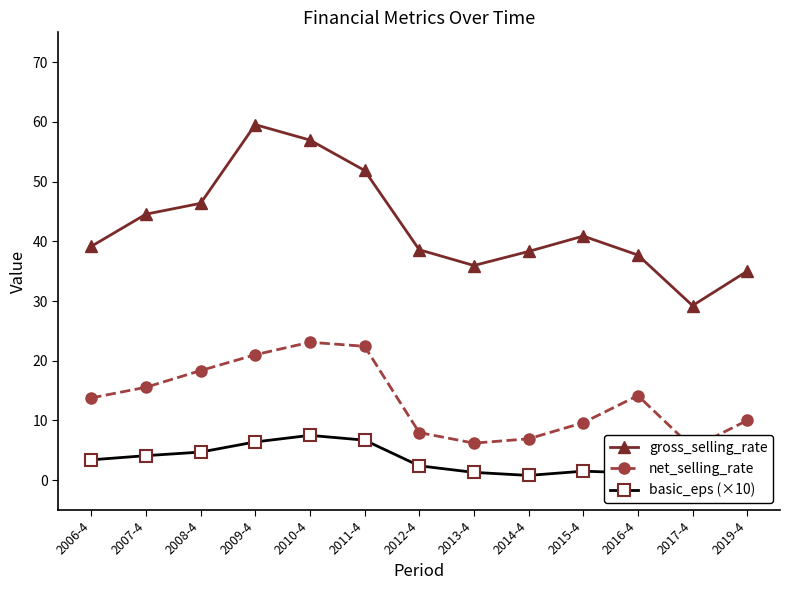

List the labels in order of net_selling_rate value, largest first.

2010-4, 2011-4, 2009-4, 2008-4, 2007-4, 2016-4, 2006-4, 2019-4, 2015-4, 2012-4, 2014-4, 2013-4, 2017-4